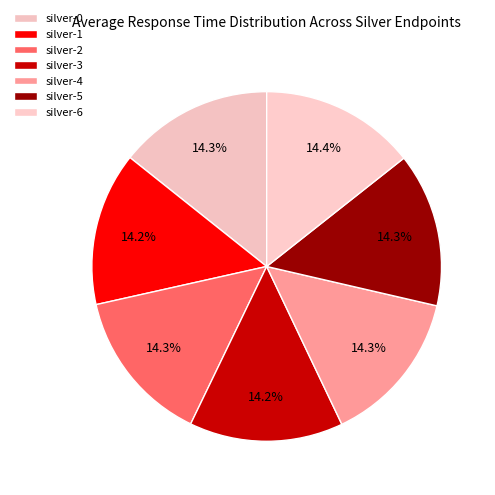

Rank the categories by value from lowest to highest.

silver-1, silver-3, silver-5, silver-0, silver-4, silver-2, silver-6